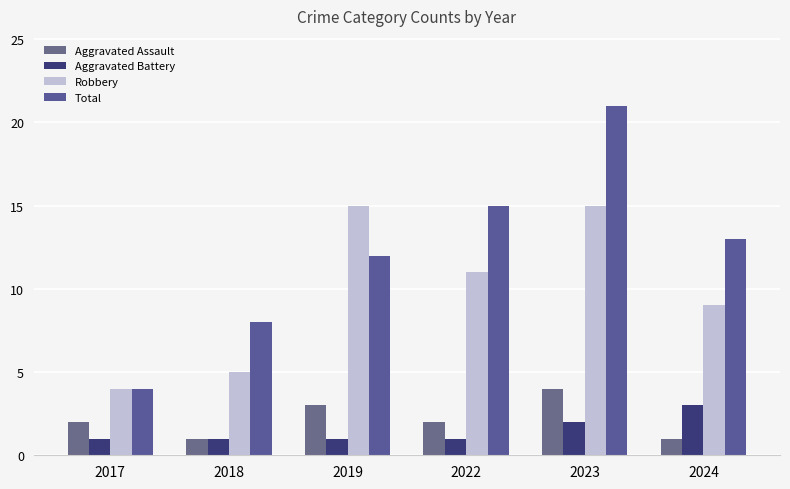

Which label corresponds to the smallest value in the chart?

2018